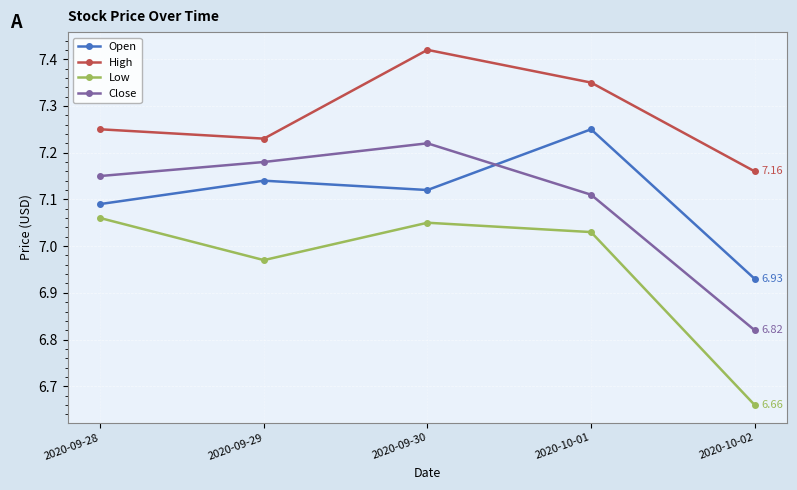

The value of Open at 2020-09-28 is 2.5. True or false?

False